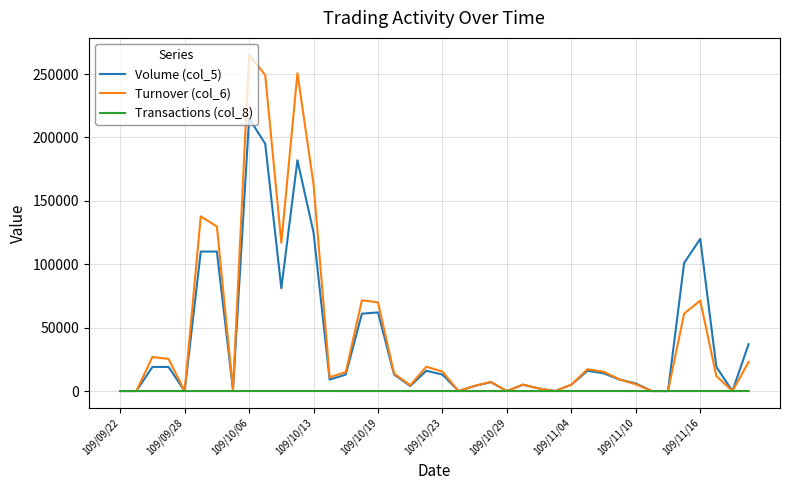

List the series in order of their peak value, lowest first.

Transactions (col_8), Volume (col_5), Turnover (col_6)